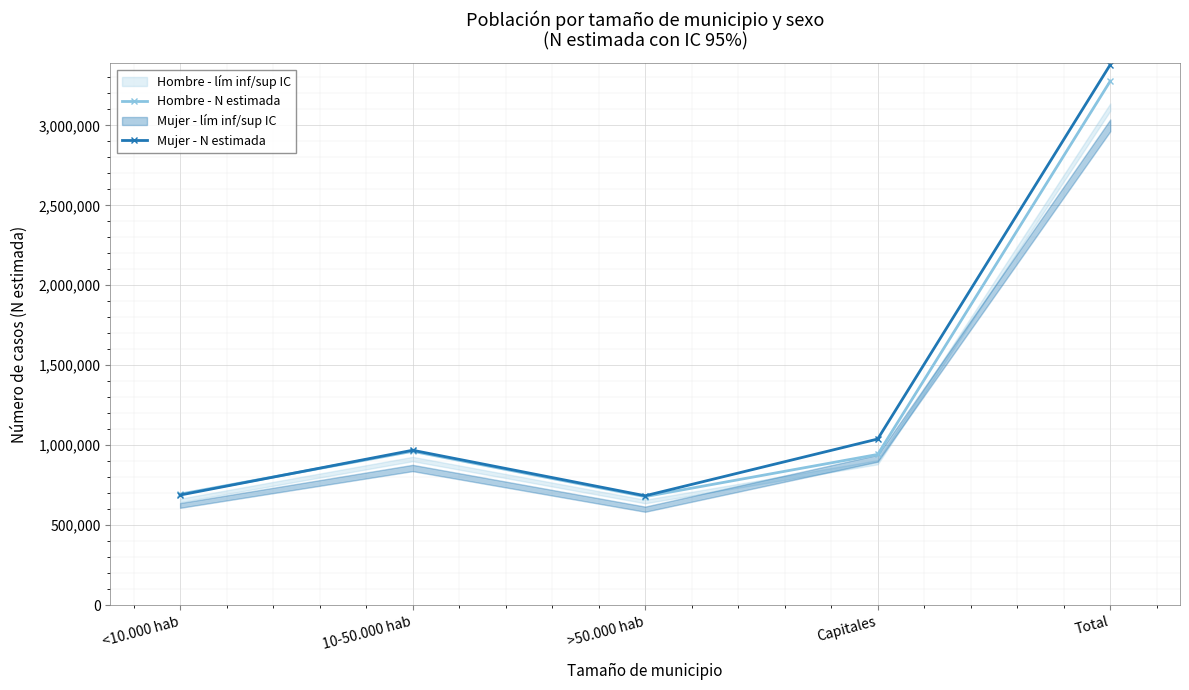

List the series in order of their peak value, lowest first.

Hombre - N estimada, Mujer - N estimada